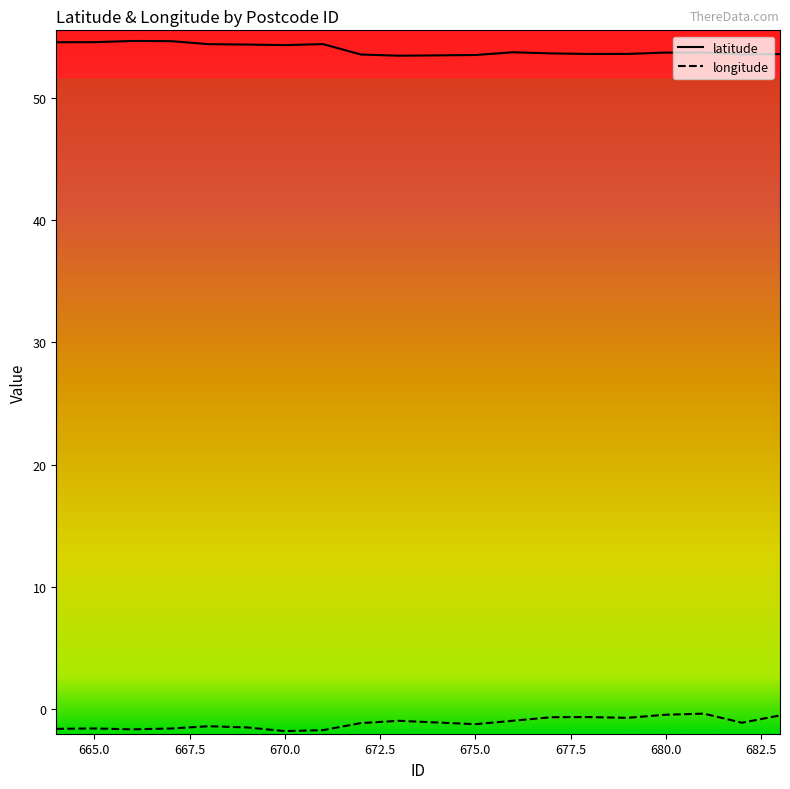

True or false: latitude and longitude cross at least once.

False